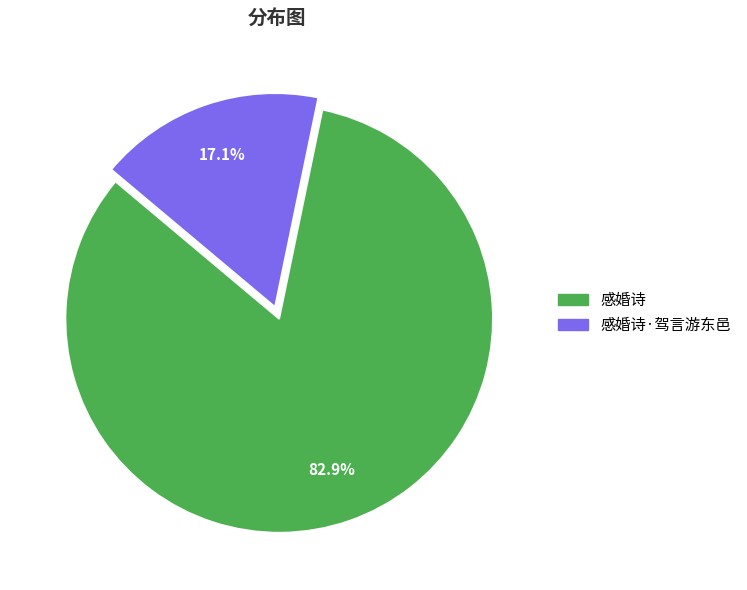

Does any single category account for the majority?

Yes